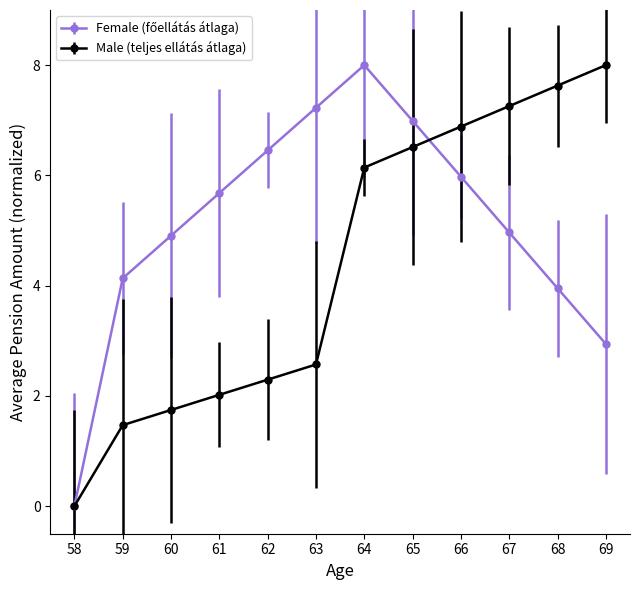

How many lines are shown in the chart?

2